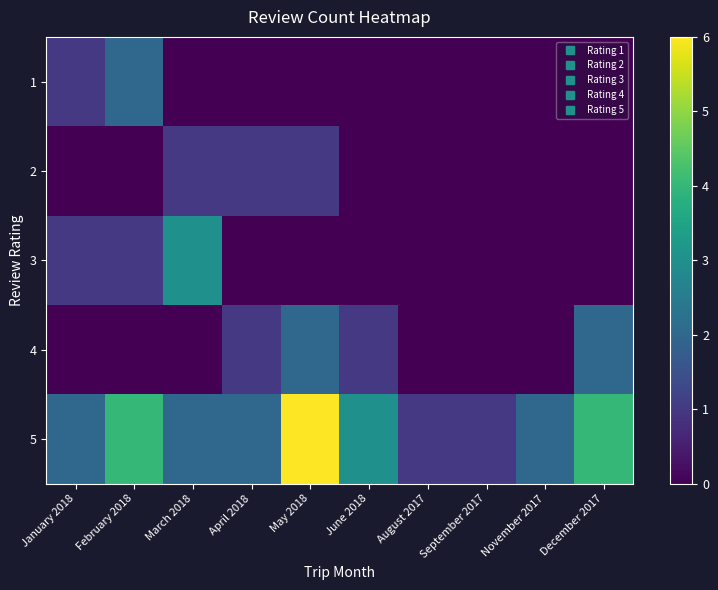

Which series has the largest range (max minus min)?

5